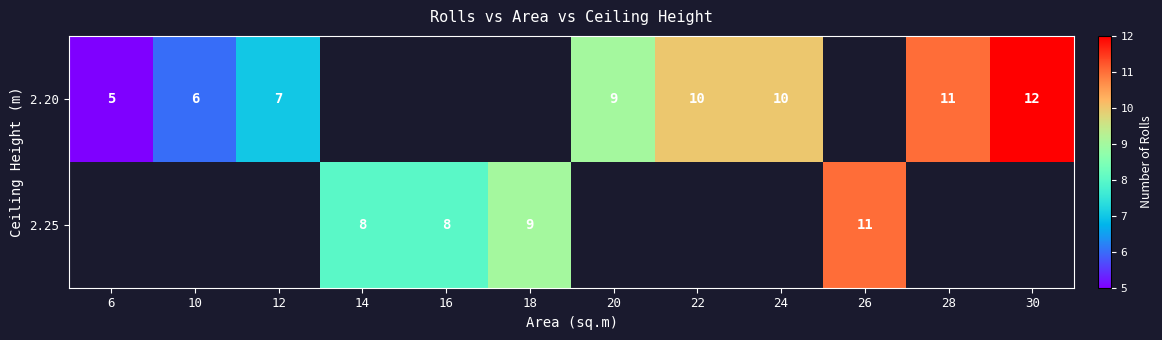

The value of 2.20 at 6 is 3. True or false?

False